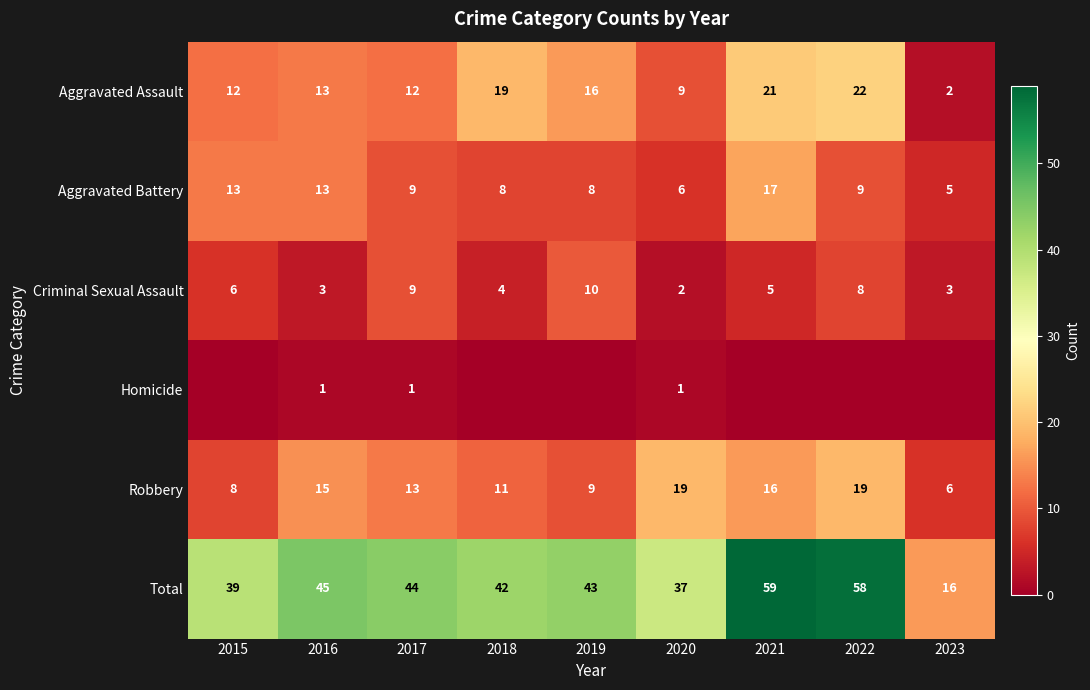

At how many categories does at least one series exceed 56?

2